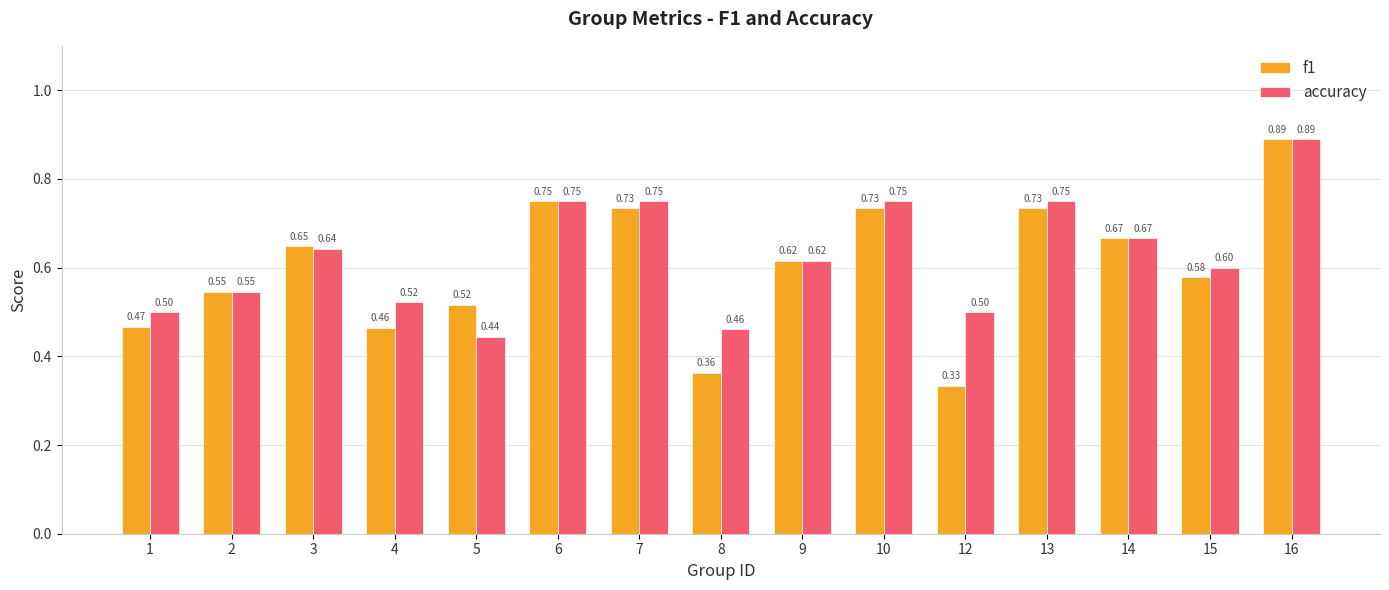

Which series has the largest total across all categories?

accuracy